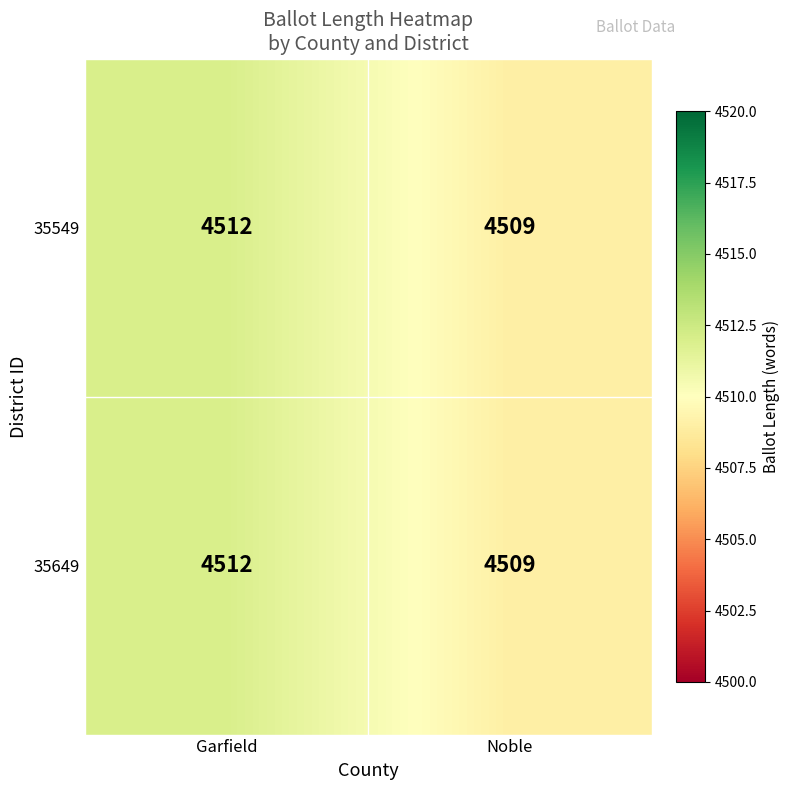

What is the sum of all 35649 values?

9021